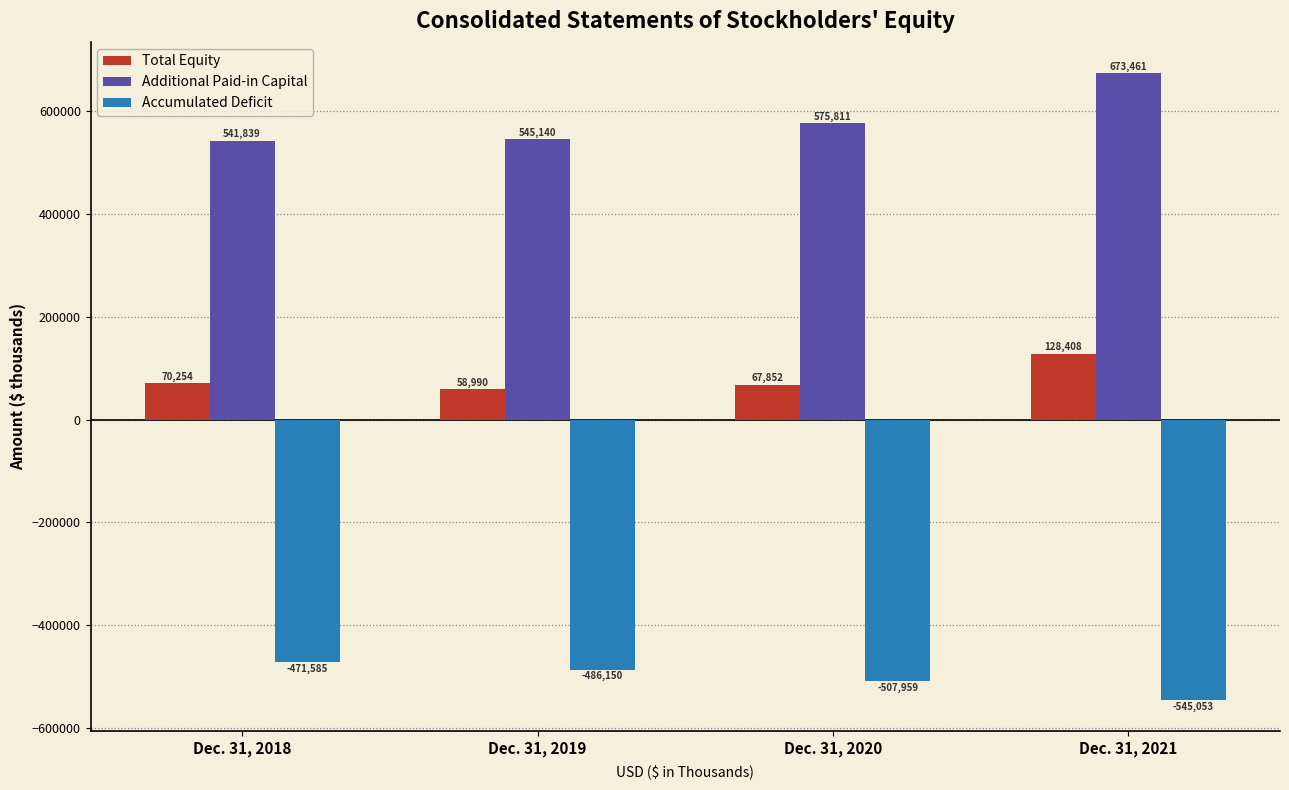

What are all the series names shown in the legend?

Total Equity, Additional Paid-in Capital, Accumulated Deficit